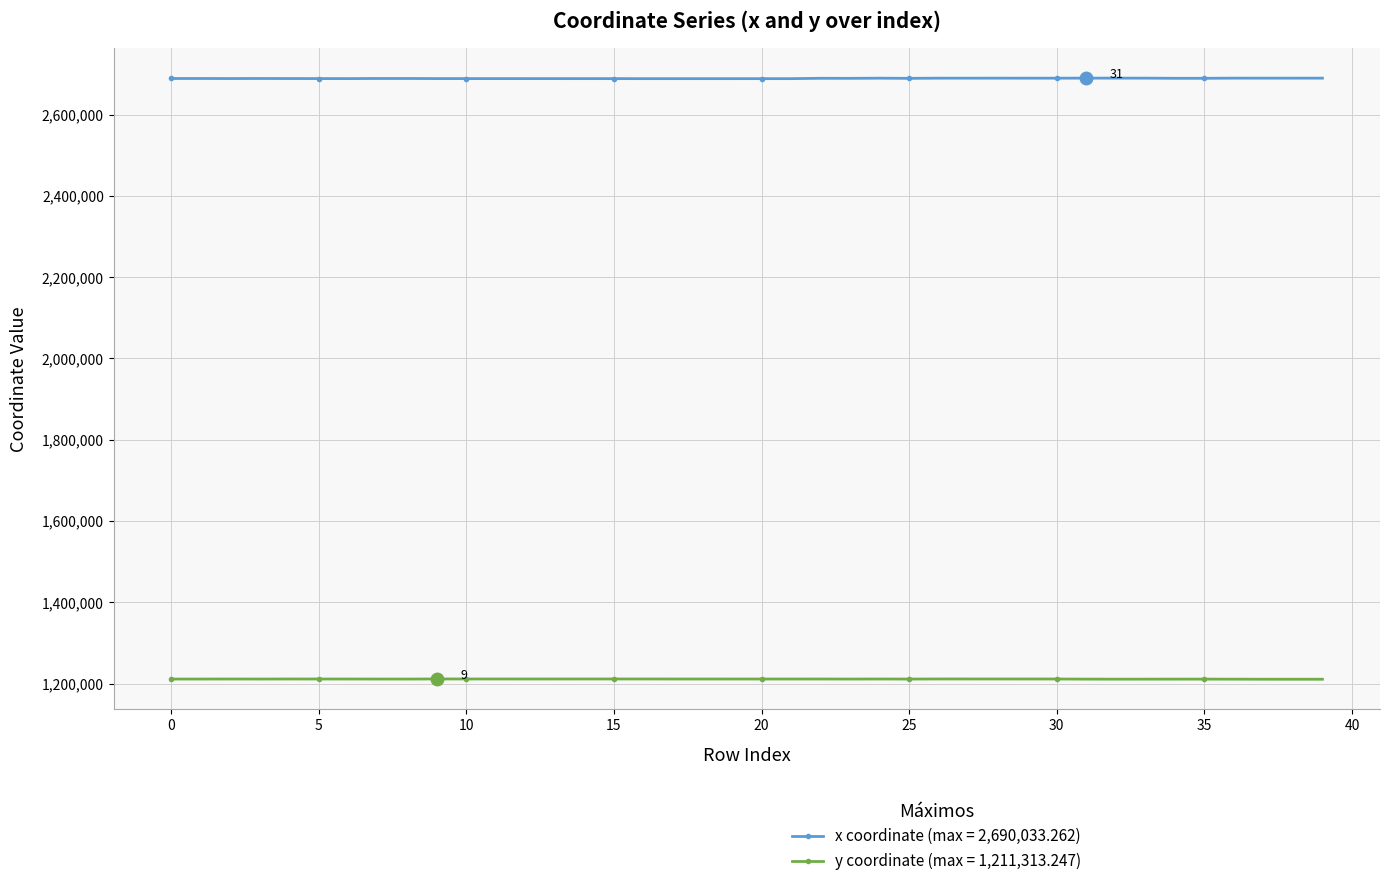

True or false: y coordinate (max = 1,211,313.247) and x coordinate (max = 2,690,033.262) cross at least once.

False